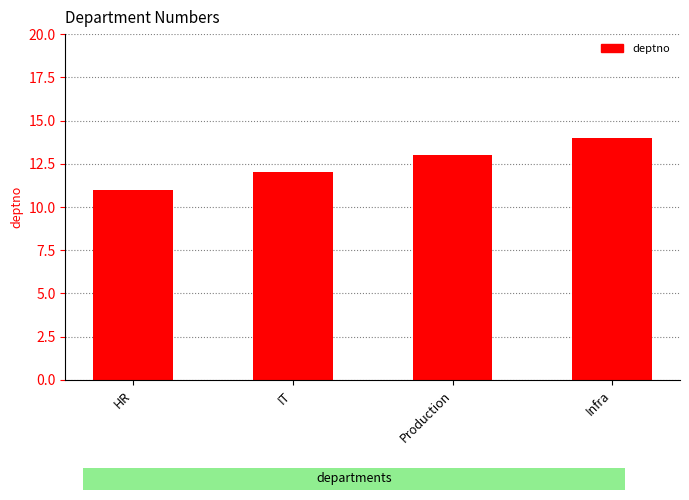

What is the greatest value displayed?

14